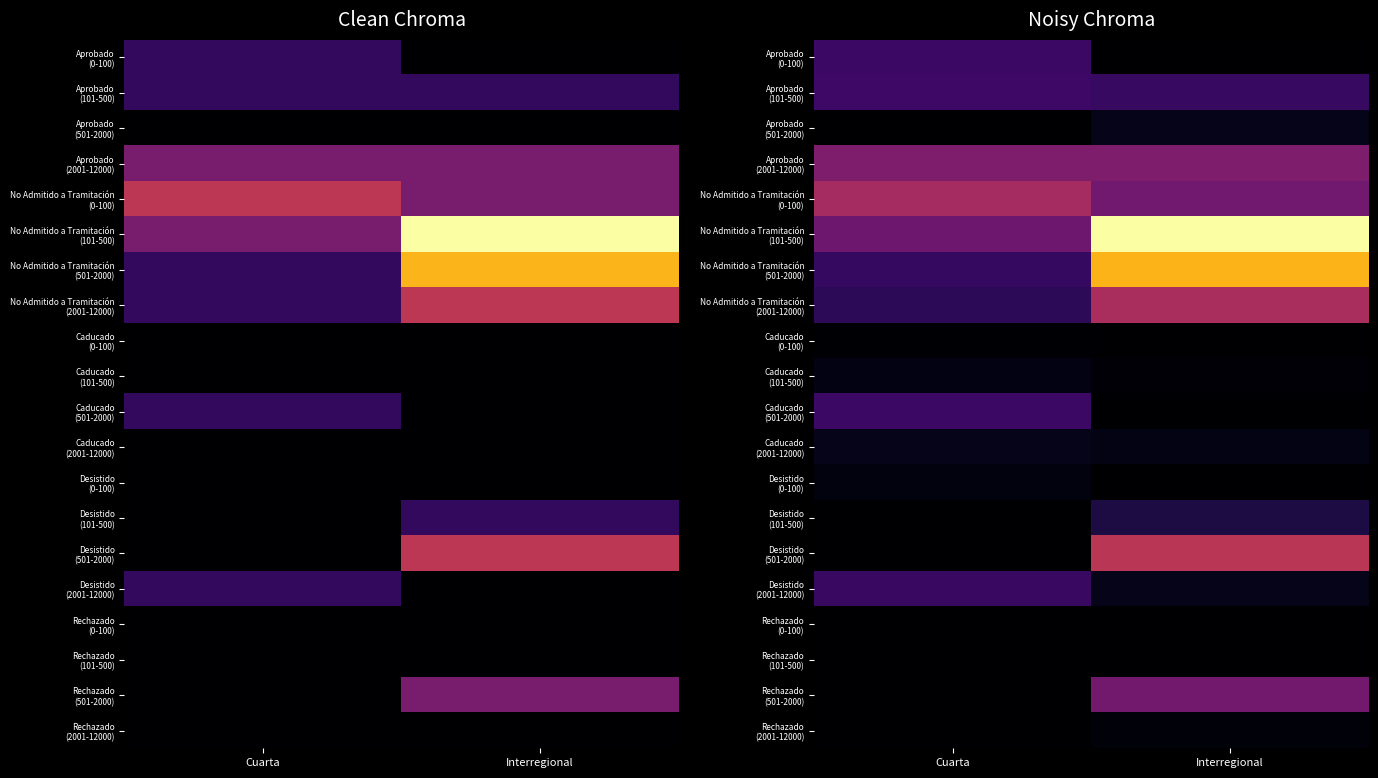

Count the number of data series in this chart.

20